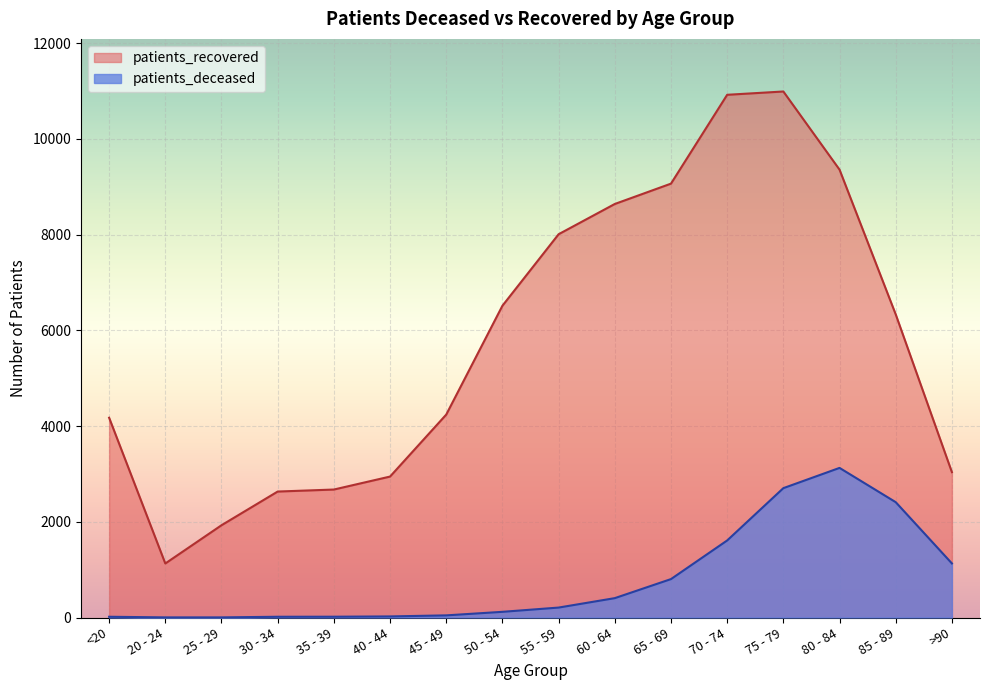

How many lines are shown in the chart?

2